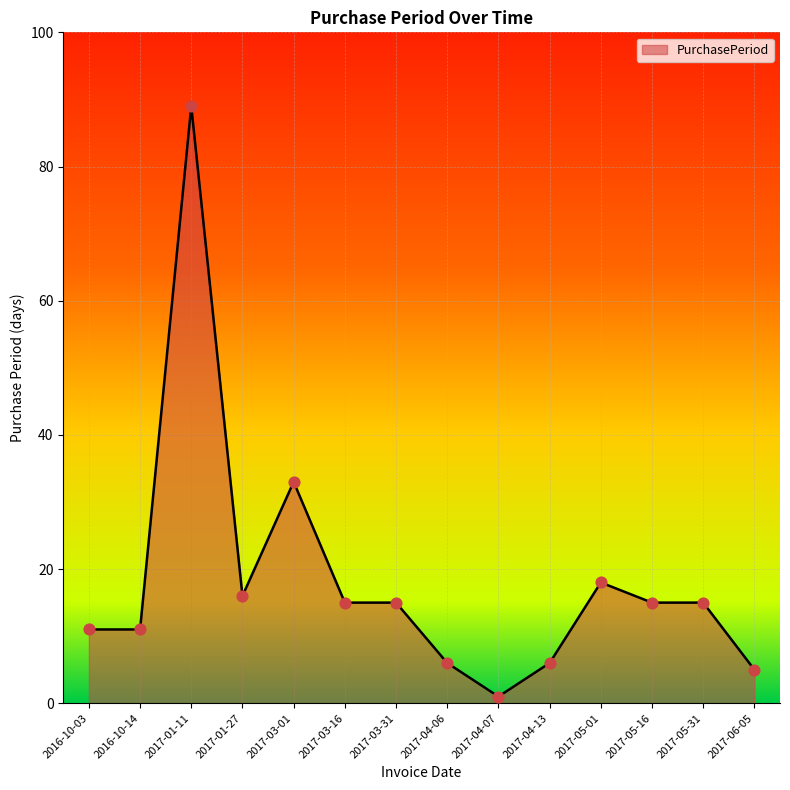

Approximately how many times larger is the value at 2017-01-11 compared to 2017-05-01?

4.9